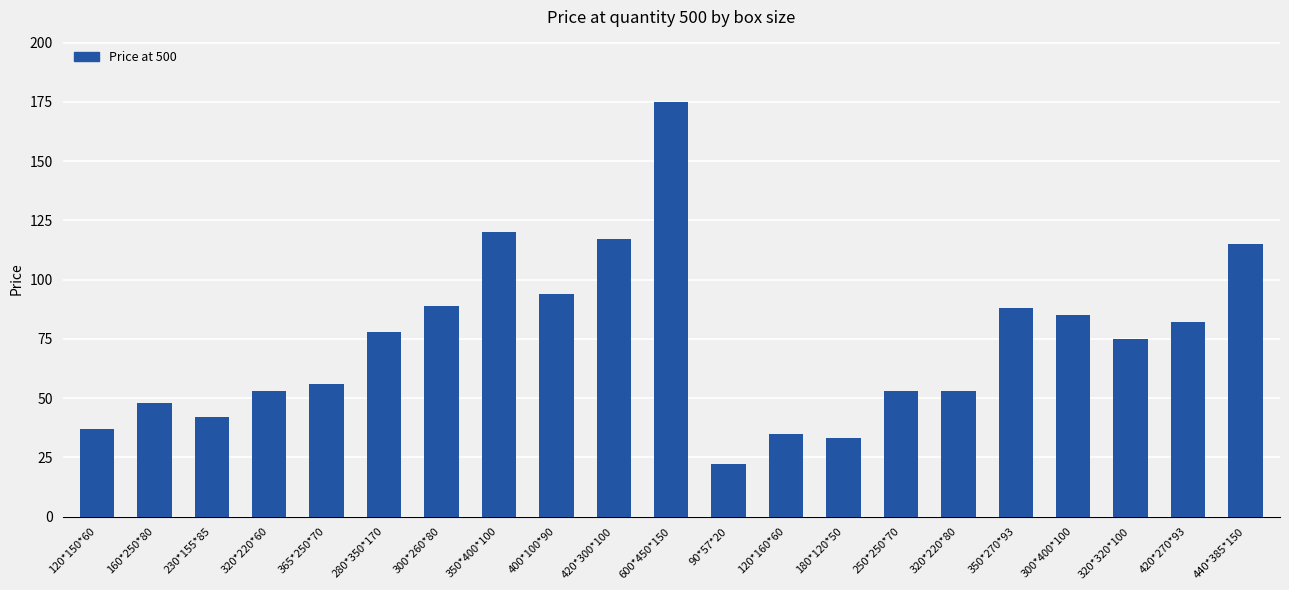

What is the label of the 17th bar from the left?

350*270*93